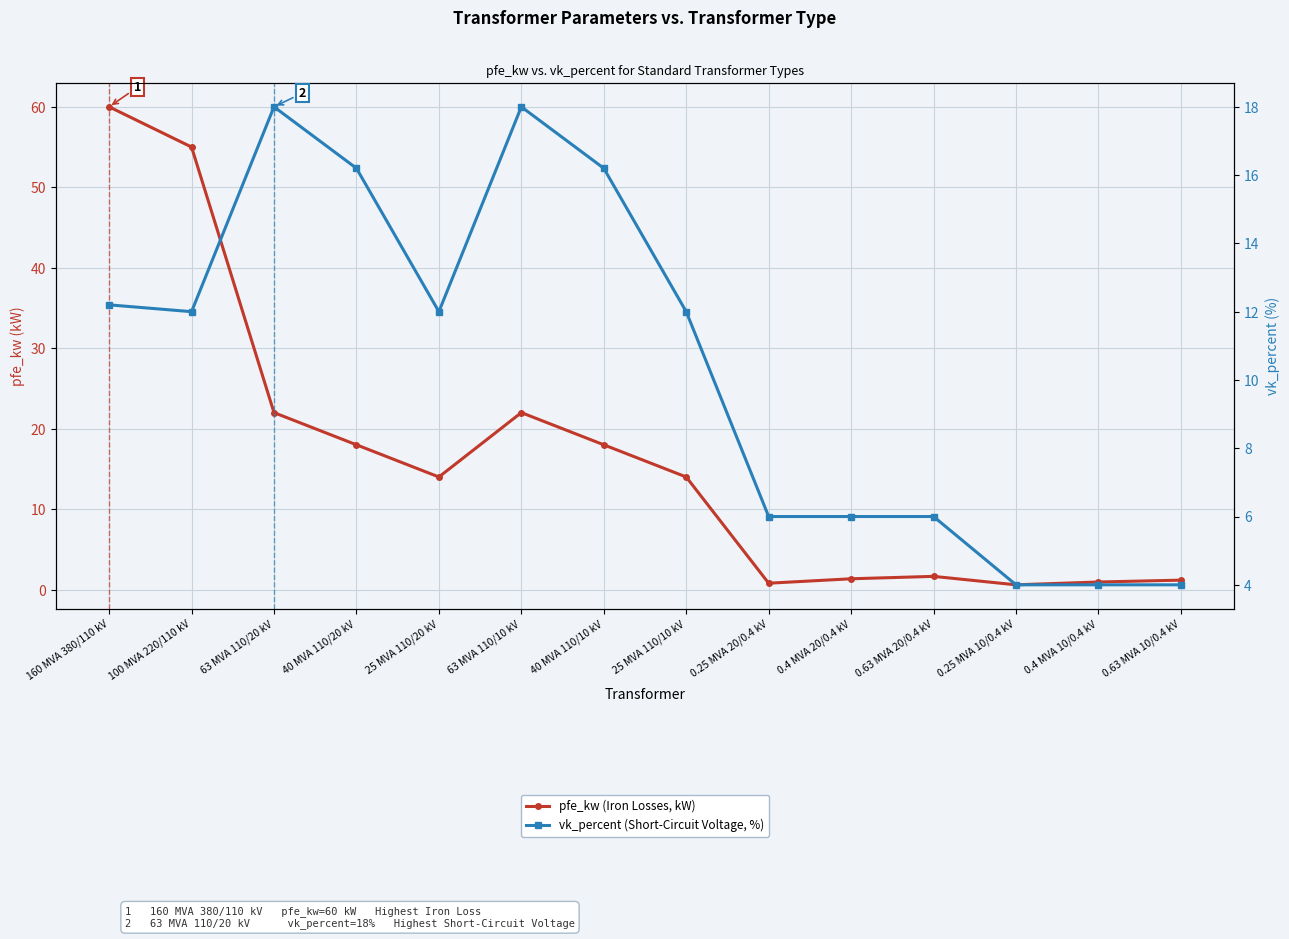

Where is the first local maximum for pfe_kw (Iron Losses, kW)?

63 MVA 110/10 kV